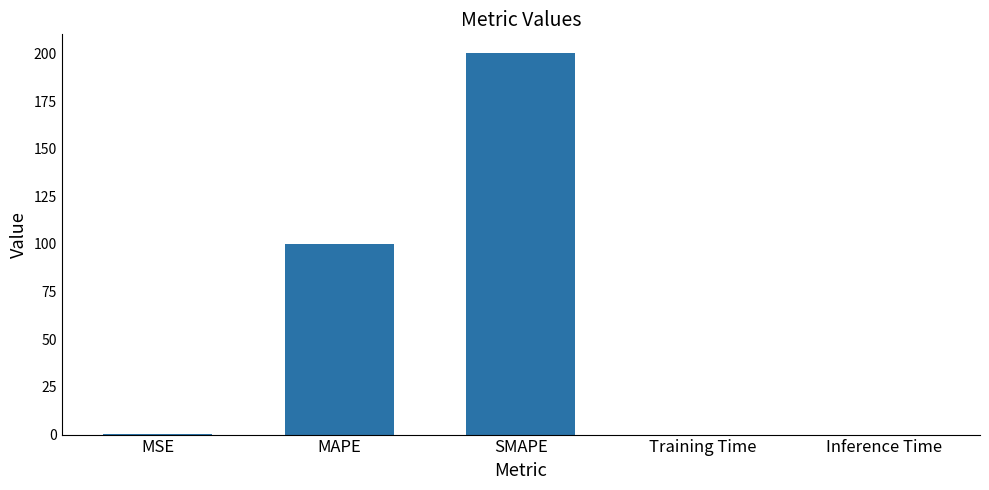

Is it true that the value at MSE is 0.1?

True